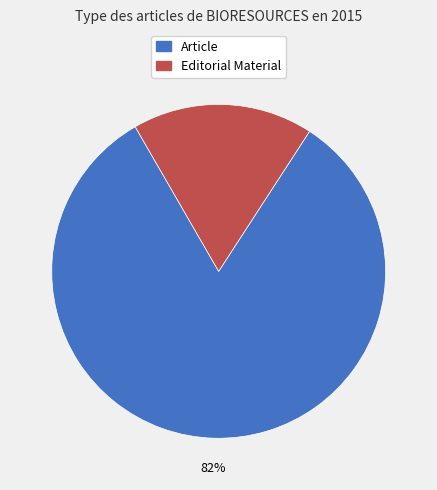

What percentage is the Editorial Material slice, to the nearest percent?

18%